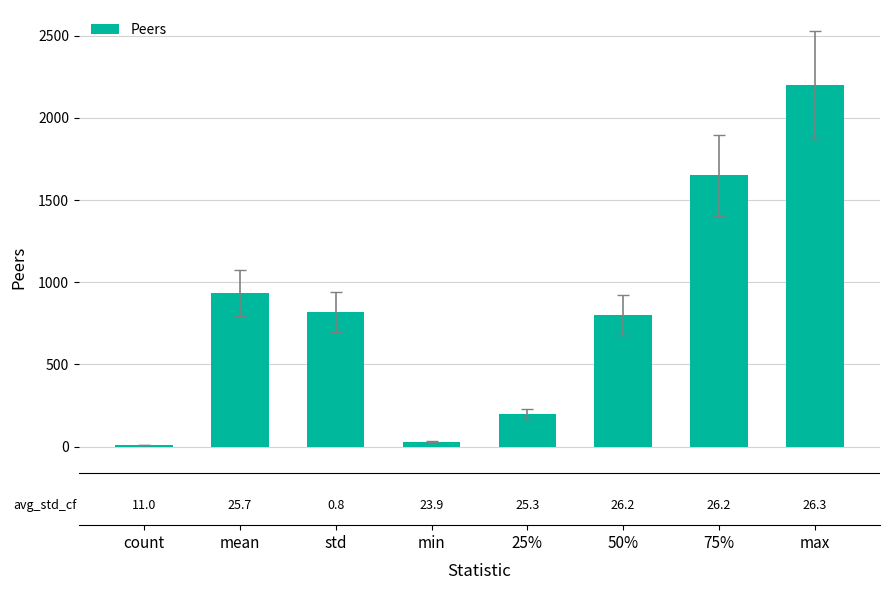

Between mean and 50%, which is larger?

mean